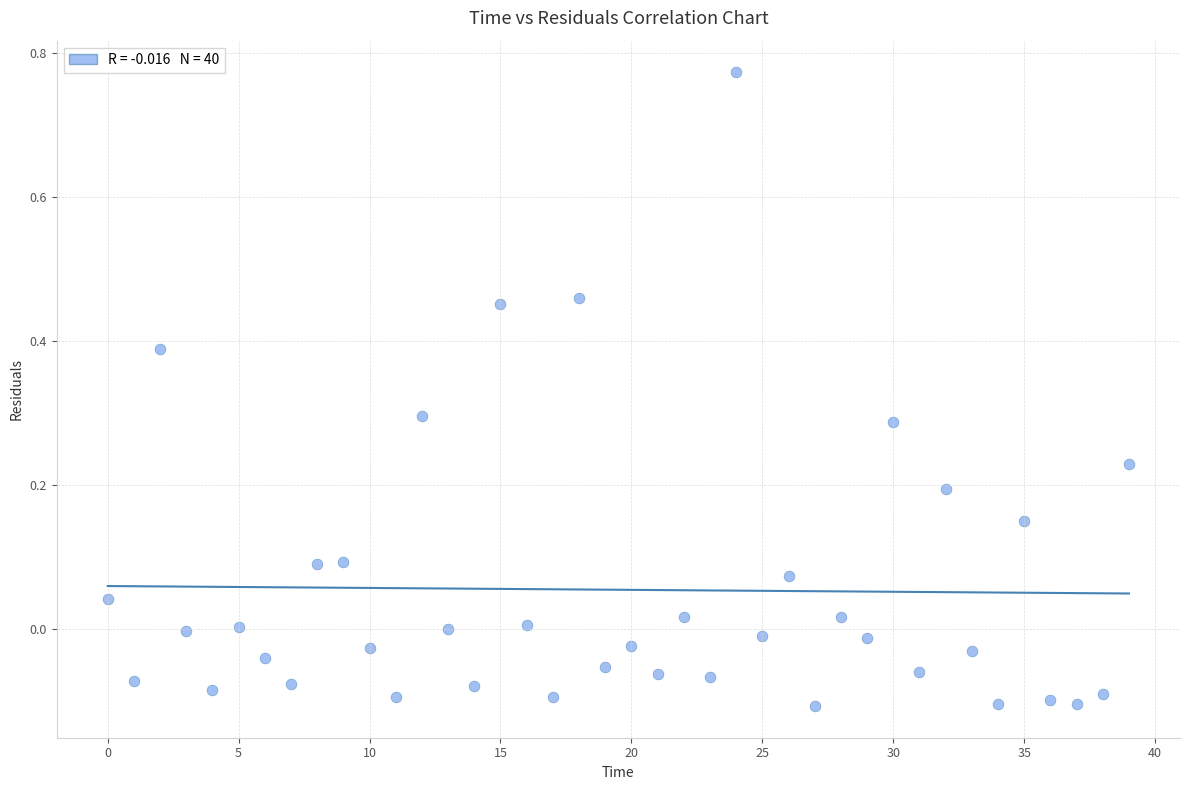

What is the range of Y values (max minus min)?

0.9